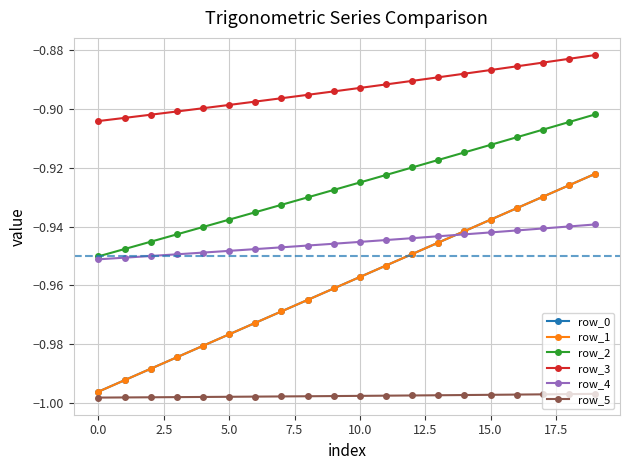

Is this an area chart (filled region under the line)?

No